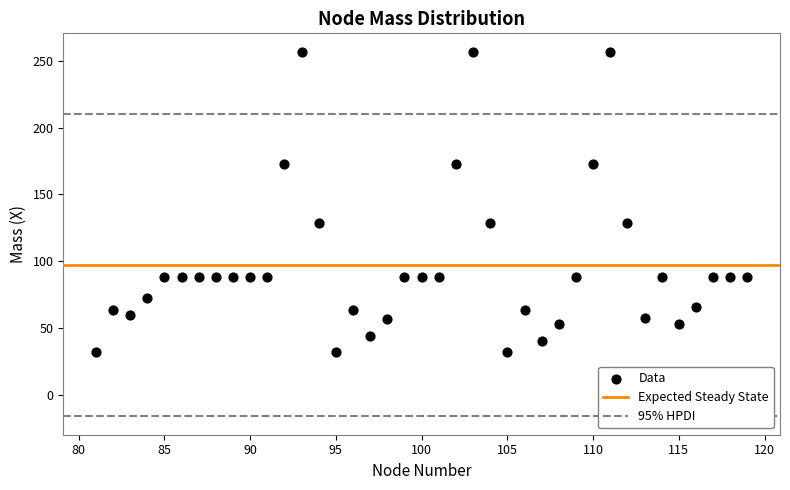

What is the range of Y values (max minus min)?

225.4